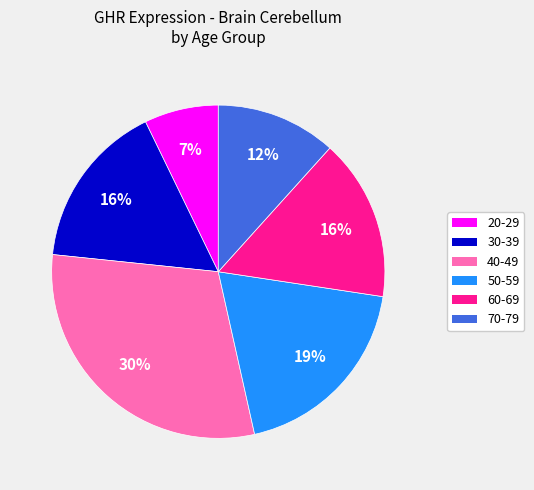

The 60-69 slice represents 16% of the pie. True or false?

True